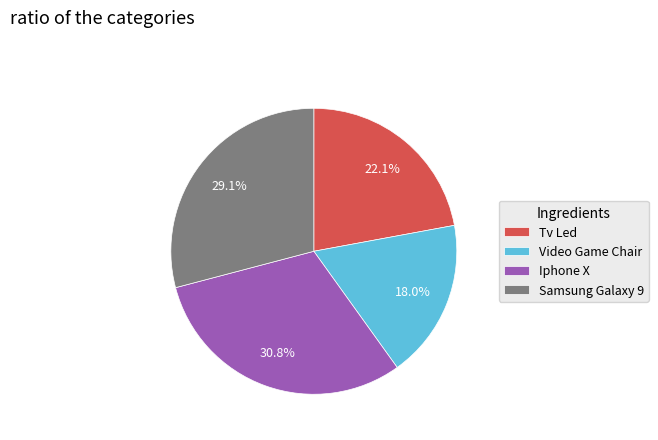

What is the ratio of the value at Samsung Galaxy 9 to the value at Iphone X?

0.9